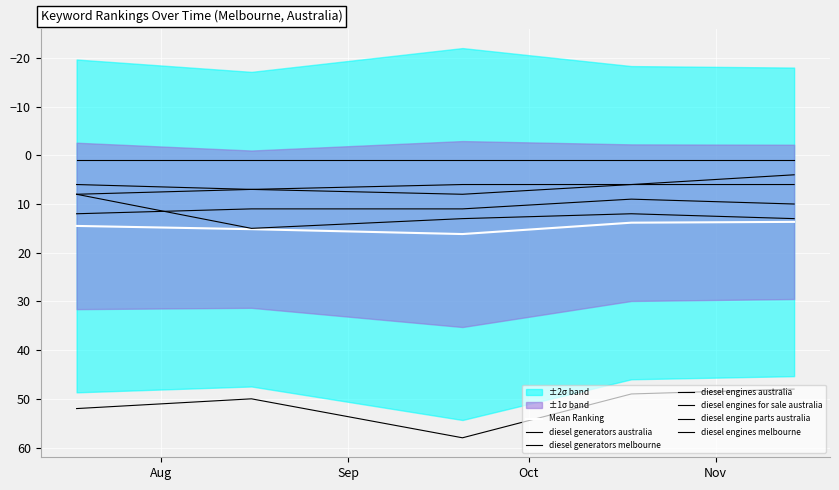

How many categories are shown in the chart?

5